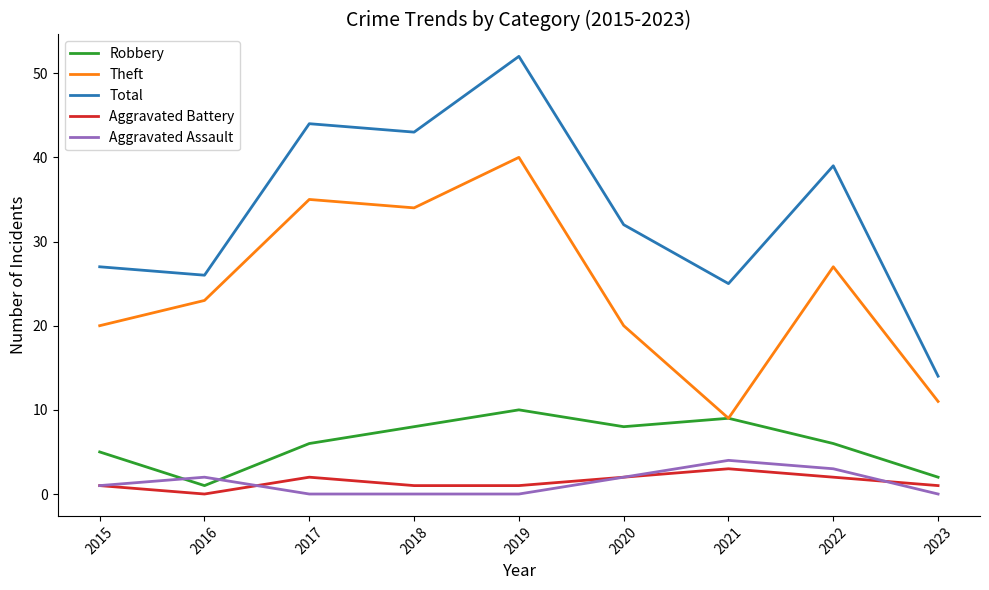

Is the value of Aggravated Battery at 2022 greater than the value of Total at 2020?

No